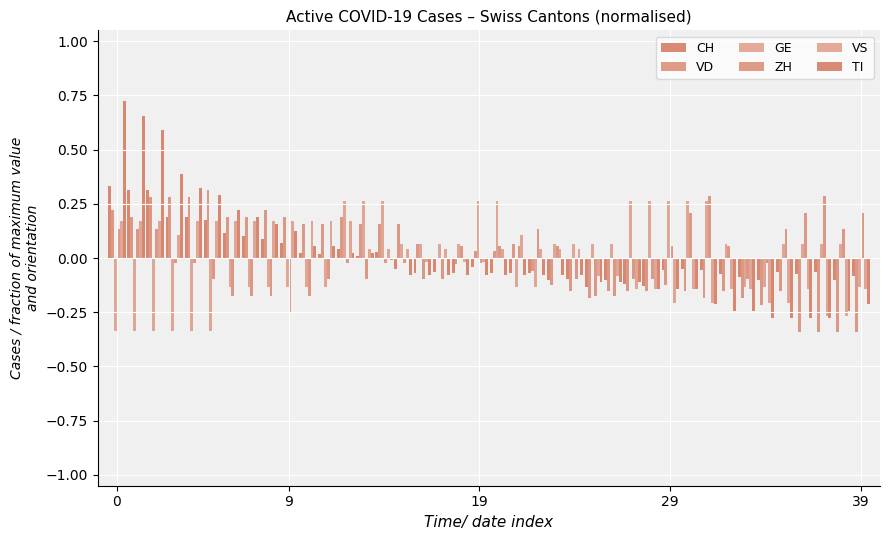

Are the bars grouped side by side (vs. stacked)?

Yes